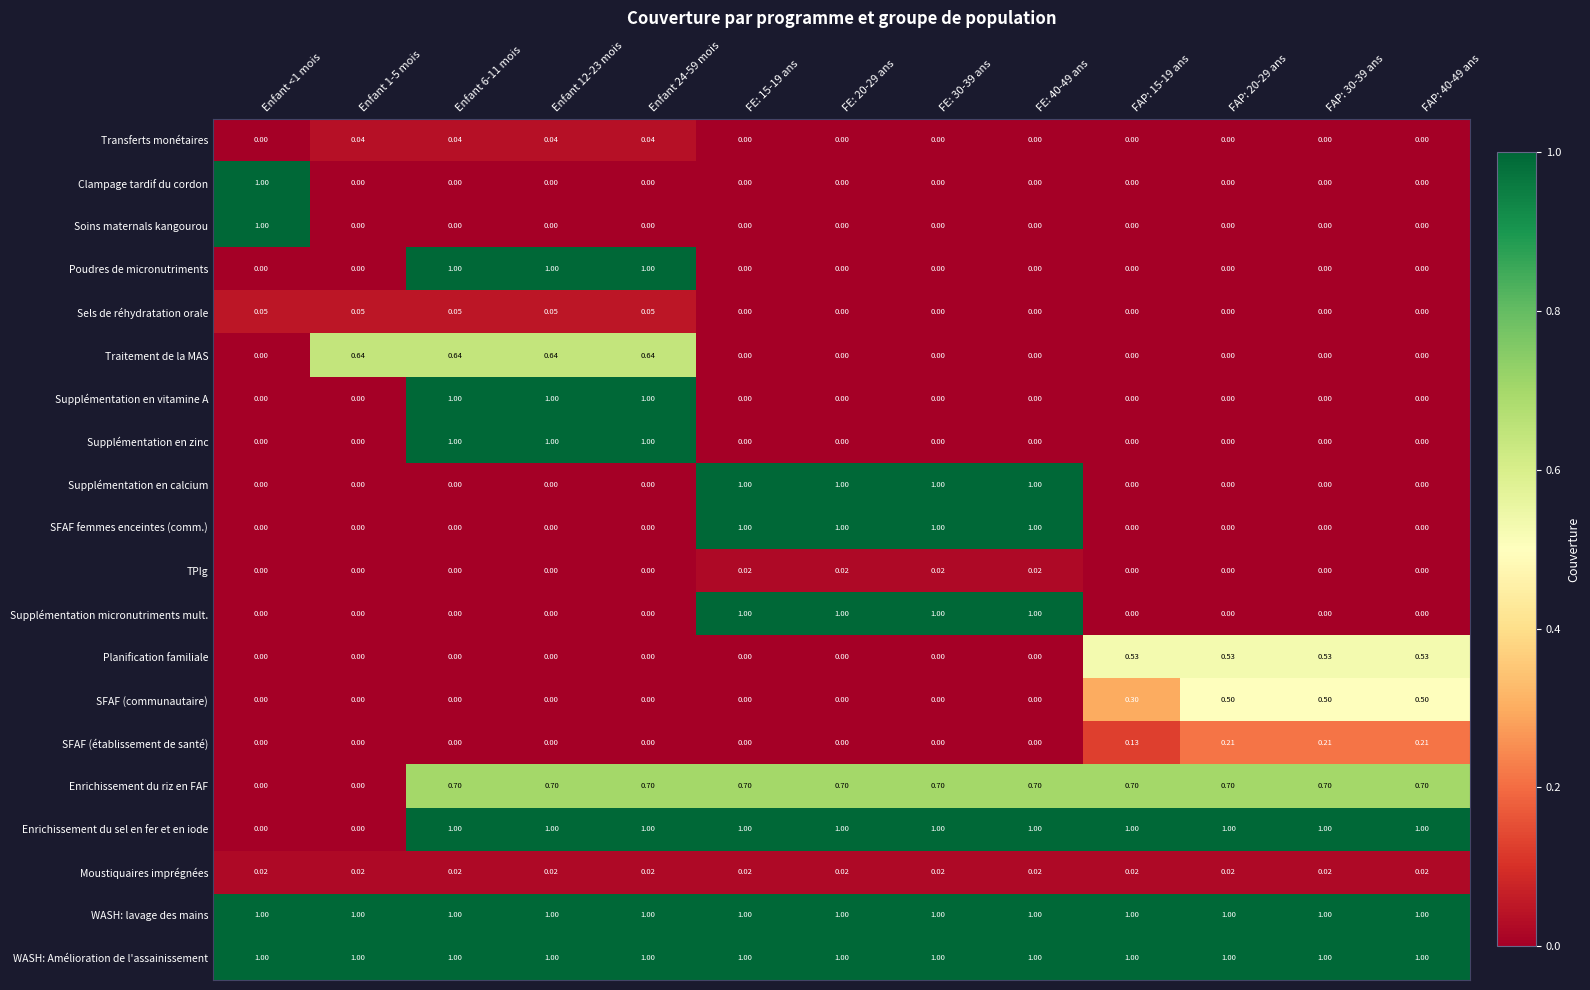

Reading left to right, extract all data points from this chart.

Transferts monétaires: Enfant <1 mois=0.0	Enfant 1-5 mois=0.0	Enfant 6-11 mois=0.0	Enfant 12-23 mois=0.0	Enfant 24-59 mois=0.0	FE: 15-19 ans=0.0	FE: 20-29 ans=0.0	FE: 30-39 ans=0.0	FE: 40-49 ans=0.0	FAP: 15-19 ans=0.0	FAP: 20-29 ans=0.0	FAP: 30-39 ans=0.0	FAP: 40-49 ans=0.0
Clampage tardif du cordon: Enfant <1 mois=1.0	Enfant 1-5 mois=0.0	Enfant 6-11 mois=0.0	Enfant 12-23 mois=0.0	Enfant 24-59 mois=0.0	FE: 15-19 ans=0.0	FE: 20-29 ans=0.0	FE: 30-39 ans=0.0	FE: 40-49 ans=0.0	FAP: 15-19 ans=0.0	FAP: 20-29 ans=0.0	FAP: 30-39 ans=0.0	FAP: 40-49 ans=0.0
Soins maternals kangourou: Enfant <1 mois=1.0	Enfant 1-5 mois=0.0	Enfant 6-11 mois=0.0	Enfant 12-23 mois=0.0	Enfant 24-59 mois=0.0	FE: 15-19 ans=0.0	FE: 20-29 ans=0.0	FE: 30-39 ans=0.0	FE: 40-49 ans=0.0	FAP: 15-19 ans=0.0	FAP: 20-29 ans=0.0	FAP: 30-39 ans=0.0	FAP: 40-49 ans=0.0
Poudres de micronutriments: Enfant <1 mois=0.0	Enfant 1-5 mois=0.0	Enfant 6-11 mois=1.0	Enfant 12-23 mois=1.0	Enfant 24-59 mois=1.0	FE: 15-19 ans=0.0	FE: 20-29 ans=0.0	FE: 30-39 ans=0.0	FE: 40-49 ans=0.0	FAP: 15-19 ans=0.0	FAP: 20-29 ans=0.0	FAP: 30-39 ans=0.0	FAP: 40-49 ans=0.0
Sels de réhydratation orale: Enfant <1 mois=0.1	Enfant 1-5 mois=0.1	Enfant 6-11 mois=0.1	Enfant 12-23 mois=0.1	Enfant 24-59 mois=0.1	FE: 15-19 ans=0.0	FE: 20-29 ans=0.0	FE: 30-39 ans=0.0	FE: 40-49 ans=0.0	FAP: 15-19 ans=0.0	FAP: 20-29 ans=0.0	FAP: 30-39 ans=0.0	FAP: 40-49 ans=0.0
Traitement de la MAS: Enfant <1 mois=0.0	Enfant 1-5 mois=0.6	Enfant 6-11 mois=0.6	Enfant 12-23 mois=0.6	Enfant 24-59 mois=0.6	FE: 15-19 ans=0.0	FE: 20-29 ans=0.0	FE: 30-39 ans=0.0	FE: 40-49 ans=0.0	FAP: 15-19 ans=0.0	FAP: 20-29 ans=0.0	FAP: 30-39 ans=0.0	FAP: 40-49 ans=0.0
Supplémentation en vitamine A: Enfant <1 mois=0.0	Enfant 1-5 mois=0.0	Enfant 6-11 mois=1.0	Enfant 12-23 mois=1.0	Enfant 24-59 mois=1.0	FE: 15-19 ans=0.0	FE: 20-29 ans=0.0	FE: 30-39 ans=0.0	FE: 40-49 ans=0.0	FAP: 15-19 ans=0.0	FAP: 20-29 ans=0.0	FAP: 30-39 ans=0.0	FAP: 40-49 ans=0.0
Supplémentation en zinc: Enfant <1 mois=0.0	Enfant 1-5 mois=0.0	Enfant 6-11 mois=1.0	Enfant 12-23 mois=1.0	Enfant 24-59 mois=1.0	FE: 15-19 ans=0.0	FE: 20-29 ans=0.0	FE: 30-39 ans=0.0	FE: 40-49 ans=0.0	FAP: 15-19 ans=0.0	FAP: 20-29 ans=0.0	FAP: 30-39 ans=0.0	FAP: 40-49 ans=0.0
Supplémentation en calcium: Enfant <1 mois=0.0	Enfant 1-5 mois=0.0	Enfant 6-11 mois=0.0	Enfant 12-23 mois=0.0	Enfant 24-59 mois=0.0	FE: 15-19 ans=1.0	FE: 20-29 ans=1.0	FE: 30-39 ans=1.0	FE: 40-49 ans=1.0	FAP: 15-19 ans=0.0	FAP: 20-29 ans=0.0	FAP: 30-39 ans=0.0	FAP: 40-49 ans=0.0
SFAF femmes enceintes (comm.): Enfant <1 mois=0.0	Enfant 1-5 mois=0.0	Enfant 6-11 mois=0.0	Enfant 12-23 mois=0.0	Enfant 24-59 mois=0.0	FE: 15-19 ans=1.0	FE: 20-29 ans=1.0	FE: 30-39 ans=1.0	FE: 40-49 ans=1.0	FAP: 15-19 ans=0.0	FAP: 20-29 ans=0.0	FAP: 30-39 ans=0.0	FAP: 40-49 ans=0.0
TPIg: Enfant <1 mois=0.0	Enfant 1-5 mois=0.0	Enfant 6-11 mois=0.0	Enfant 12-23 mois=0.0	Enfant 24-59 mois=0.0	FE: 15-19 ans=0.0	FE: 20-29 ans=0.0	FE: 30-39 ans=0.0	FE: 40-49 ans=0.0	FAP: 15-19 ans=0.0	FAP: 20-29 ans=0.0	FAP: 30-39 ans=0.0	FAP: 40-49 ans=0.0
Supplémentation micronutriments mult.: Enfant <1 mois=0.0	Enfant 1-5 mois=0.0	Enfant 6-11 mois=0.0	Enfant 12-23 mois=0.0	Enfant 24-59 mois=0.0	FE: 15-19 ans=1.0	FE: 20-29 ans=1.0	FE: 30-39 ans=1.0	FE: 40-49 ans=1.0	FAP: 15-19 ans=0.0	FAP: 20-29 ans=0.0	FAP: 30-39 ans=0.0	FAP: 40-49 ans=0.0
Planification familiale: Enfant <1 mois=0.0	Enfant 1-5 mois=0.0	Enfant 6-11 mois=0.0	Enfant 12-23 mois=0.0	Enfant 24-59 mois=0.0	FE: 15-19 ans=0.0	FE: 20-29 ans=0.0	FE: 30-39 ans=0.0	FE: 40-49 ans=0.0	FAP: 15-19 ans=0.5	FAP: 20-29 ans=0.5	FAP: 30-39 ans=0.5	FAP: 40-49 ans=0.5
SFAF (communautaire): Enfant <1 mois=0.0	Enfant 1-5 mois=0.0	Enfant 6-11 mois=0.0	Enfant 12-23 mois=0.0	Enfant 24-59 mois=0.0	FE: 15-19 ans=0.0	FE: 20-29 ans=0.0	FE: 30-39 ans=0.0	FE: 40-49 ans=0.0	FAP: 15-19 ans=0.3	FAP: 20-29 ans=0.5	FAP: 30-39 ans=0.5	FAP: 40-49 ans=0.5
SFAF (établissement de santé): Enfant <1 mois=0.0	Enfant 1-5 mois=0.0	Enfant 6-11 mois=0.0	Enfant 12-23 mois=0.0	Enfant 24-59 mois=0.0	FE: 15-19 ans=0.0	FE: 20-29 ans=0.0	FE: 30-39 ans=0.0	FE: 40-49 ans=0.0	FAP: 15-19 ans=0.1	FAP: 20-29 ans=0.2	FAP: 30-39 ans=0.2	FAP: 40-49 ans=0.2
Enrichissement du riz en FAF: Enfant <1 mois=0.0	Enfant 1-5 mois=0.0	Enfant 6-11 mois=0.7	Enfant 12-23 mois=0.7	Enfant 24-59 mois=0.7	FE: 15-19 ans=0.7	FE: 20-29 ans=0.7	FE: 30-39 ans=0.7	FE: 40-49 ans=0.7	FAP: 15-19 ans=0.7	FAP: 20-29 ans=0.7	FAP: 30-39 ans=0.7	FAP: 40-49 ans=0.7
Enrichissement du sel en fer et en iode: Enfant <1 mois=0.0	Enfant 1-5 mois=0.0	Enfant 6-11 mois=1.0	Enfant 12-23 mois=1.0	Enfant 24-59 mois=1.0	FE: 15-19 ans=1.0	FE: 20-29 ans=1.0	FE: 30-39 ans=1.0	FE: 40-49 ans=1.0	FAP: 15-19 ans=1.0	FAP: 20-29 ans=1.0	FAP: 30-39 ans=1.0	FAP: 40-49 ans=1.0
Moustiquaires imprégnées: Enfant <1 mois=0.0	Enfant 1-5 mois=0.0	Enfant 6-11 mois=0.0	Enfant 12-23 mois=0.0	Enfant 24-59 mois=0.0	FE: 15-19 ans=0.0	FE: 20-29 ans=0.0	FE: 30-39 ans=0.0	FE: 40-49 ans=0.0	FAP: 15-19 ans=0.0	FAP: 20-29 ans=0.0	FAP: 30-39 ans=0.0	FAP: 40-49 ans=0.0
WASH: lavage des mains: Enfant <1 mois=1.0	Enfant 1-5 mois=1.0	Enfant 6-11 mois=1.0	Enfant 12-23 mois=1.0	Enfant 24-59 mois=1.0	FE: 15-19 ans=1.0	FE: 20-29 ans=1.0	FE: 30-39 ans=1.0	FE: 40-49 ans=1.0	FAP: 15-19 ans=1.0	FAP: 20-29 ans=1.0	FAP: 30-39 ans=1.0	FAP: 40-49 ans=1.0
WASH: Amélioration de l'assainissement: Enfant <1 mois=1.0	Enfant 1-5 mois=1.0	Enfant 6-11 mois=1.0	Enfant 12-23 mois=1.0	Enfant 24-59 mois=1.0	FE: 15-19 ans=1.0	FE: 20-29 ans=1.0	FE: 30-39 ans=1.0	FE: 40-49 ans=1.0	FAP: 15-19 ans=1.0	FAP: 20-29 ans=1.0	FAP: 30-39 ans=1.0	FAP: 40-49 ans=1.0